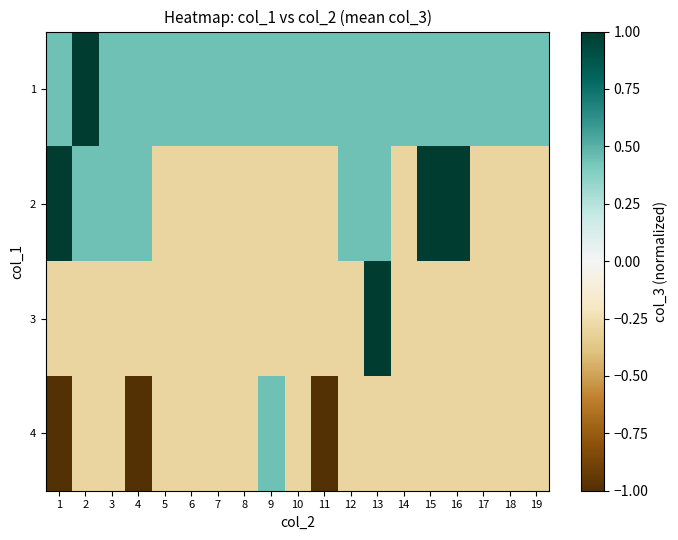

Which series changed the most between 13 and 19?

3